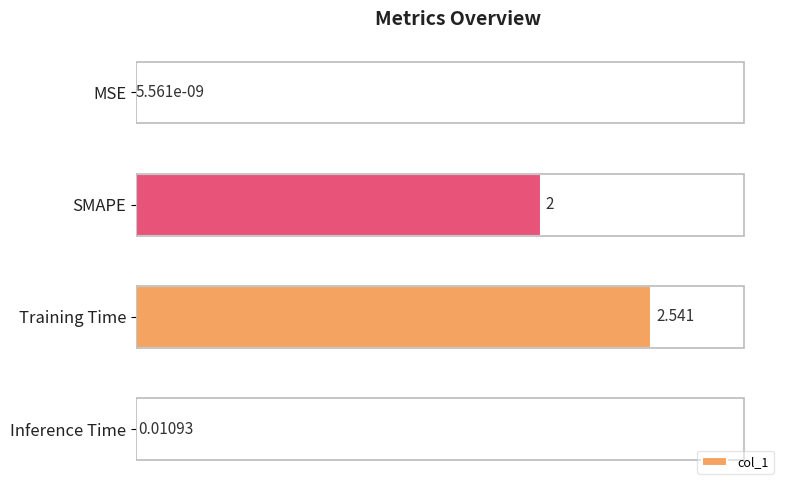

Which has a higher value, SMAPE or Inference Time?

SMAPE